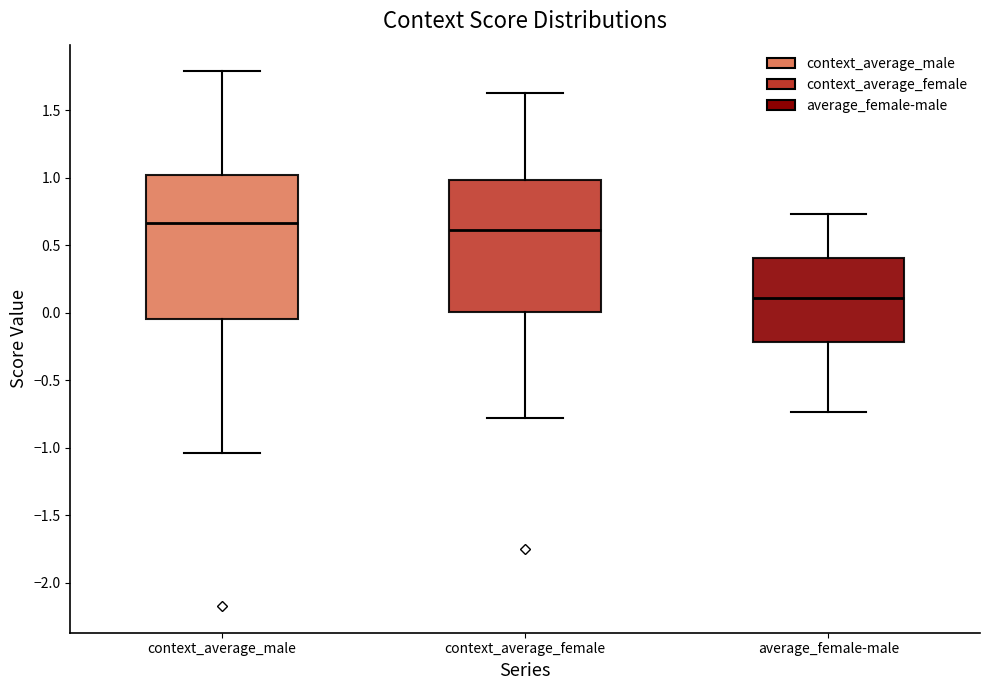

Where does the lower whisker of the box for context_average_male end on the y-axis? The values are not printed on the chart, so give them approximately, as read against the axis.

-1.05